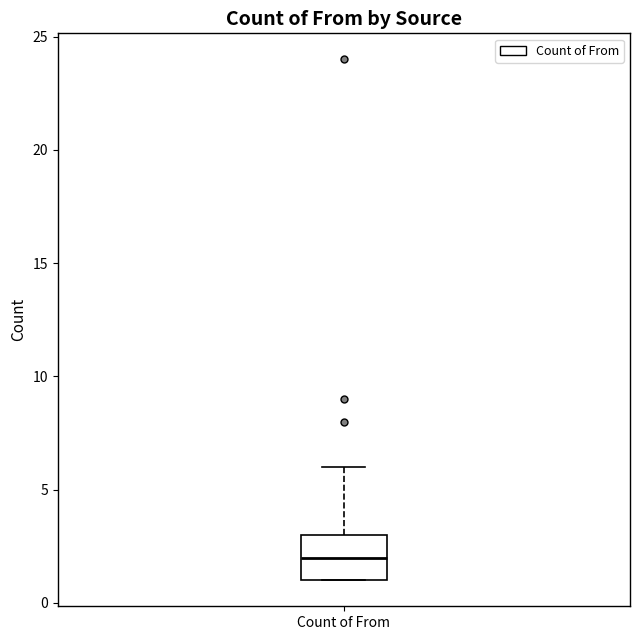

Read this box plot against the y-axis: the position of the median line, the range covered by the box, and the ends of both whiskers. The values are not printed on the chart, so give them approximately, as read against the axis.

median 2, box 1 to 3, whiskers 1 to 6